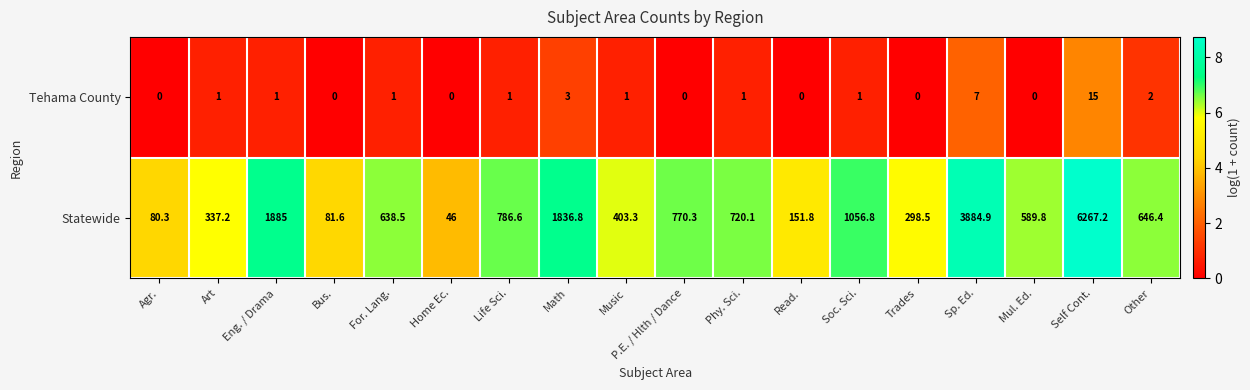

What value does the Statewide series have at Phy. Sci.?

720.1